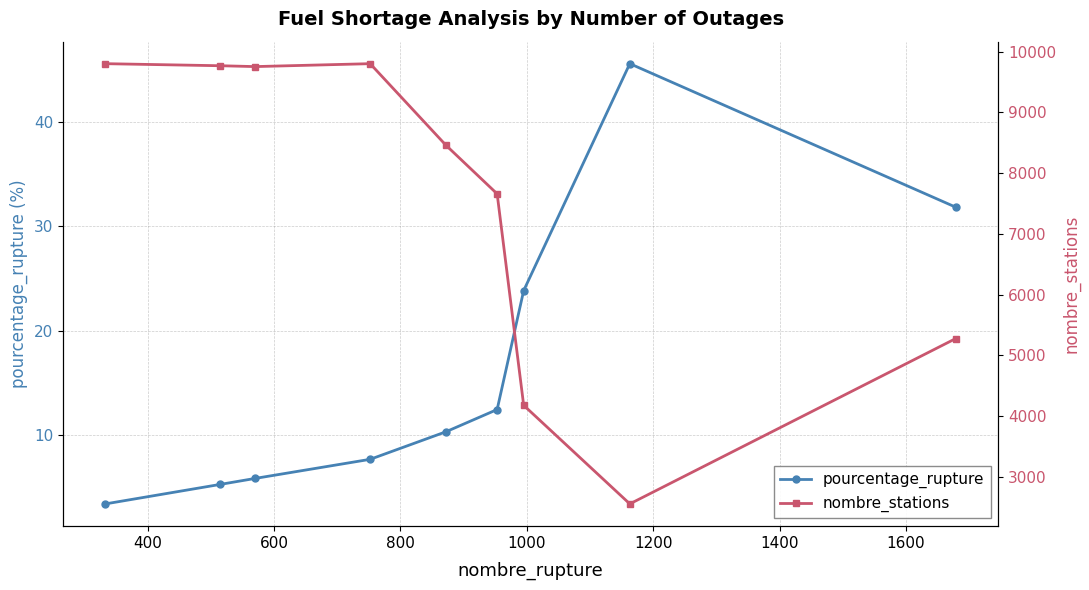

True or false: pourcentage_rupture has more than 2 interior local peaks.

False